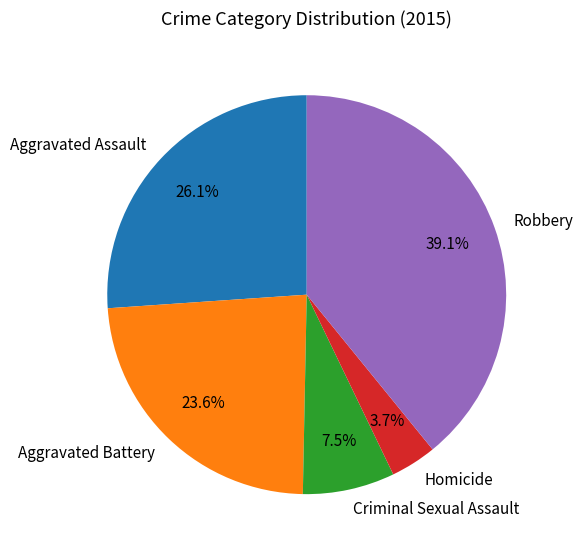

What is the smallest slice in the pie chart?

Homicide